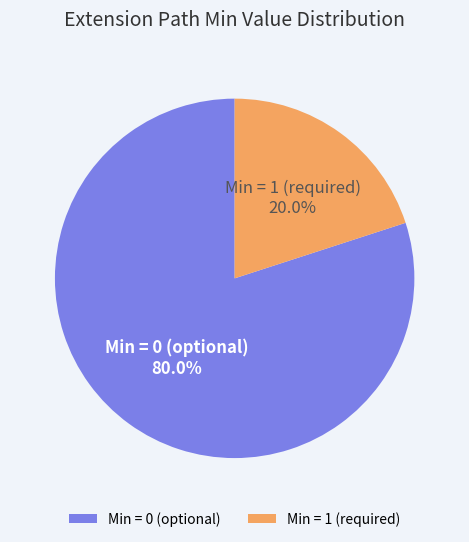

Rank the categories by value from lowest to highest.

Min = 1 (required), Min = 0 (optional)